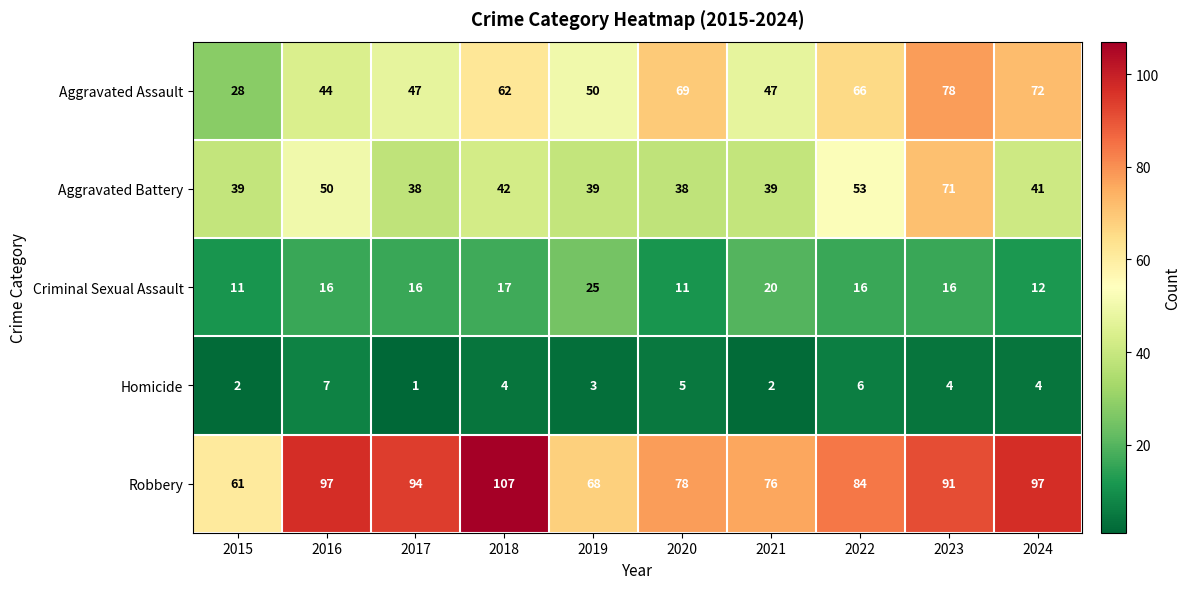

What is the sum of the Aggravated Battery values at 2022 and 2024?

94